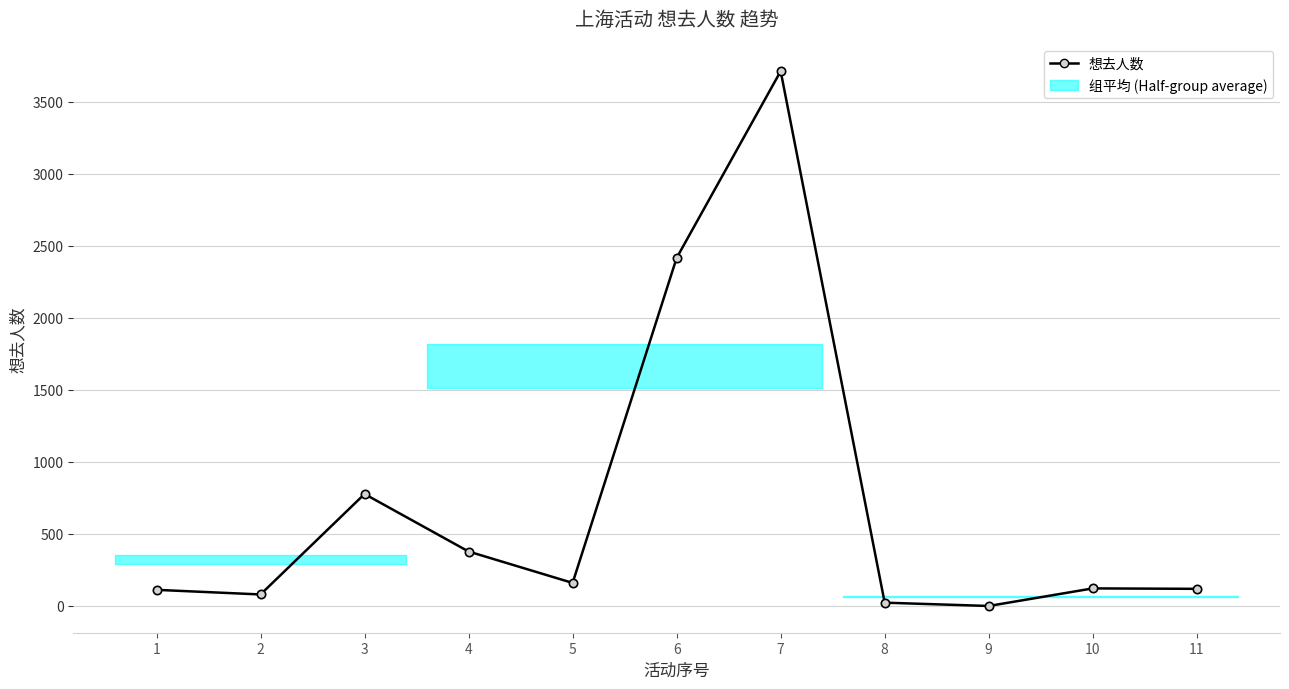

What is the difference between the maximum and second lowest values?

3688